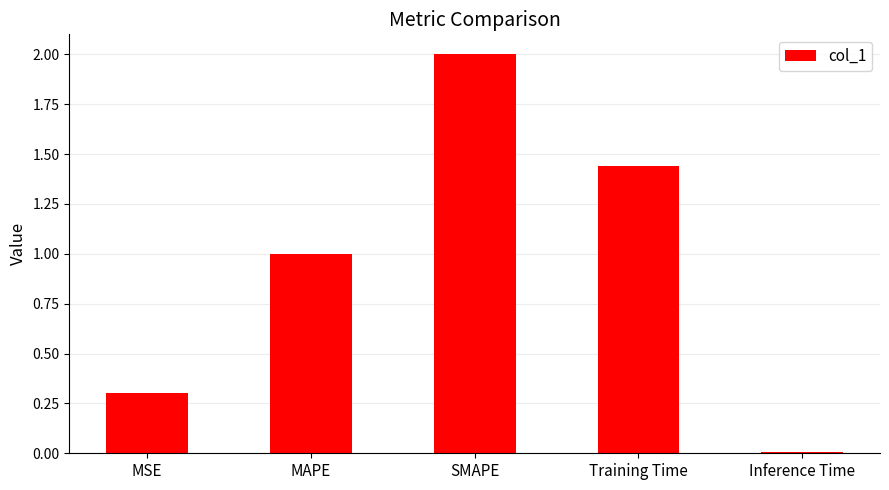

True or false: the data shows 3.6 at SMAPE.

False